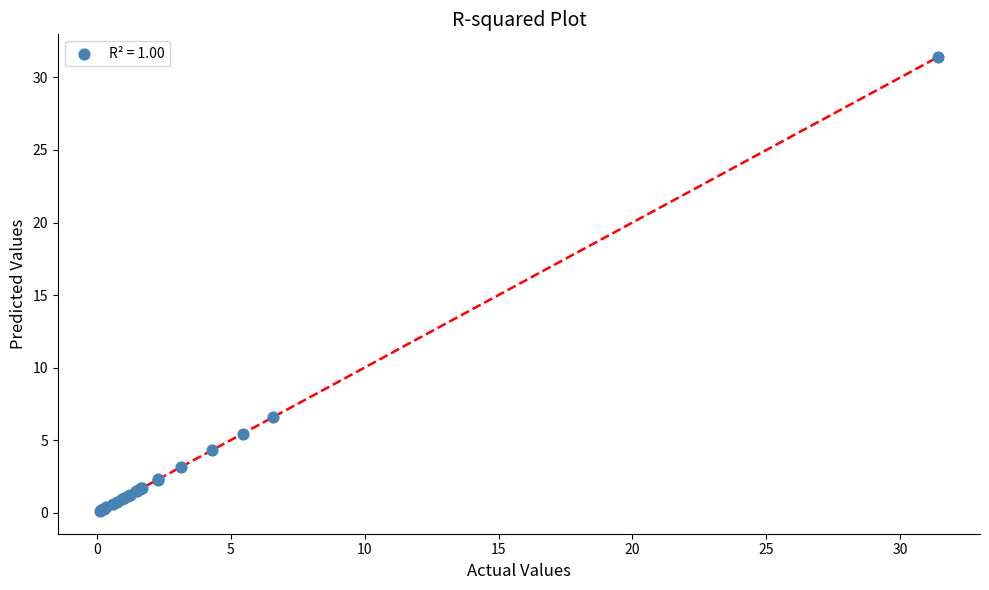

What Y value in the scatter plot is closest to 15?

6.6